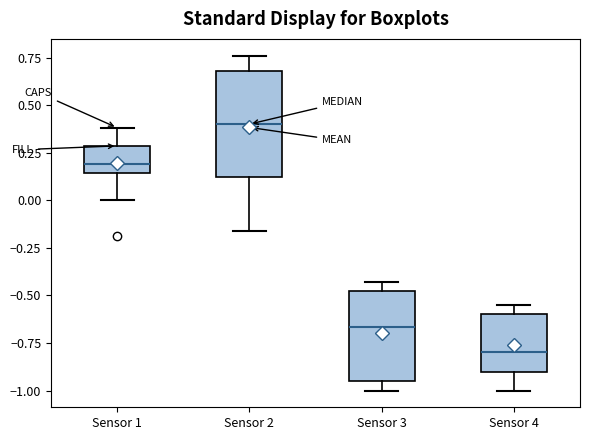

Which box is the tallest, from its lower edge to its upper edge?

Sensor 2